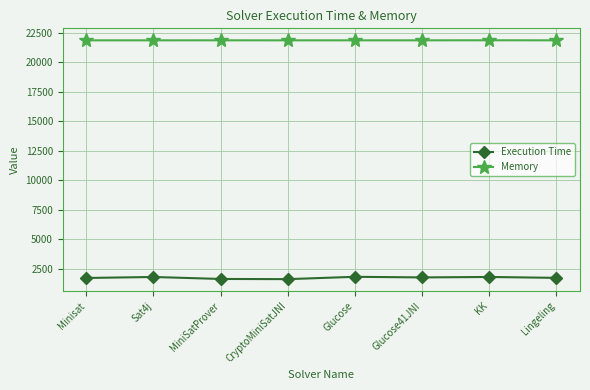

What is the approximate value of Execution Time at Lingeling?

1707